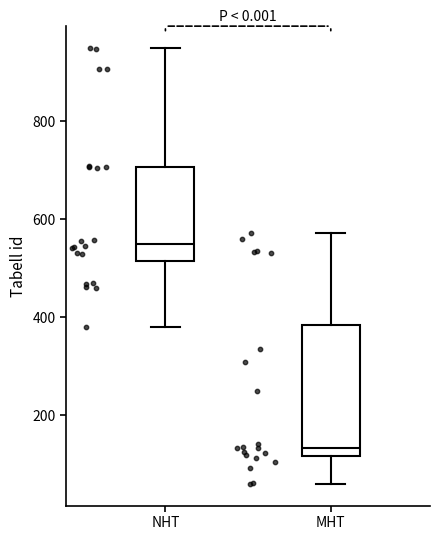

Comparing the boxes themselves (not the whiskers), which one is the tallest?

MHT